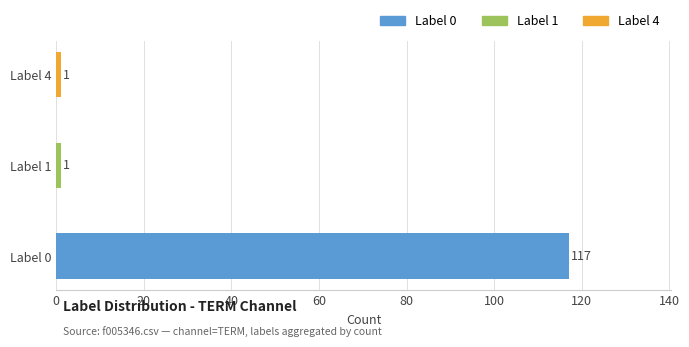

Does the chart contain any negative values?

No